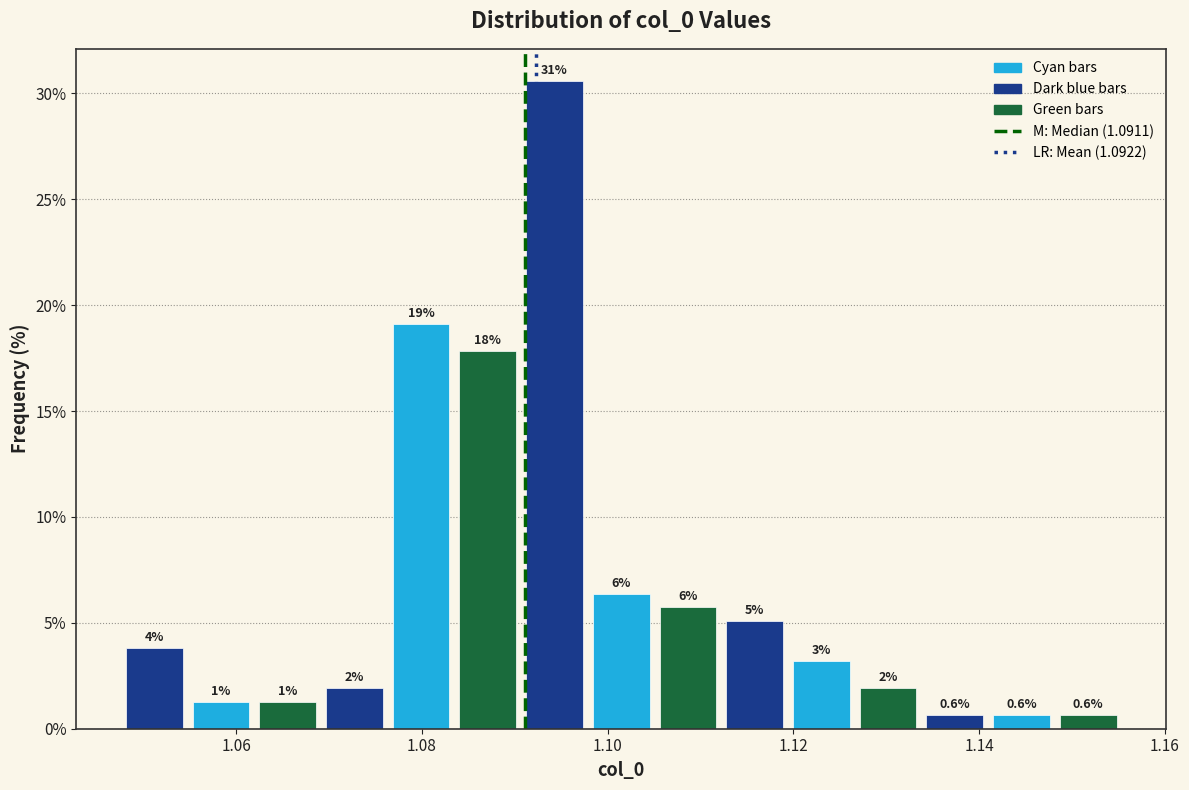

Around what value on the x-axis is the tallest bar? Give the approximate position of its centre, as read against the axis.

1.094